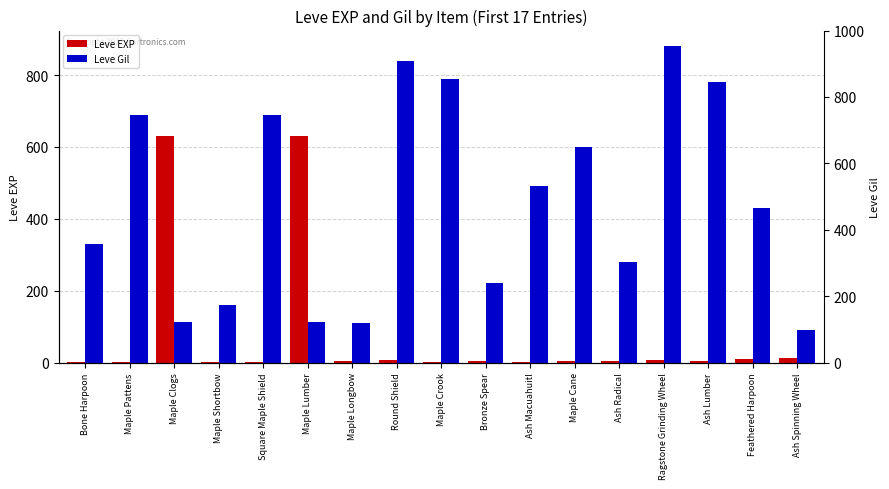

Between Ragstone Grinding Wheel and Bronze Spear, which is larger?

Ragstone Grinding Wheel